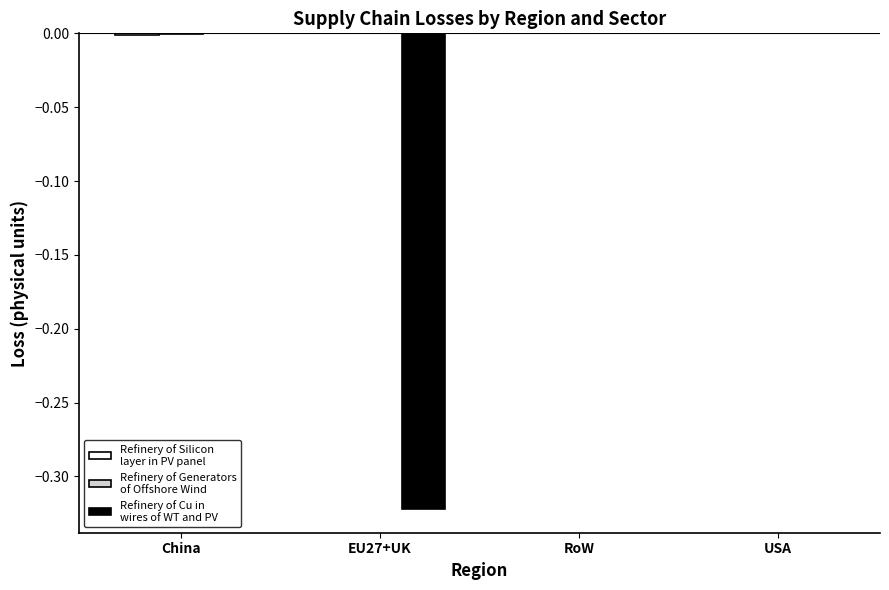

The value of Refinery of Generators
of Offshore Wind at China is -0.0. True or false?

False